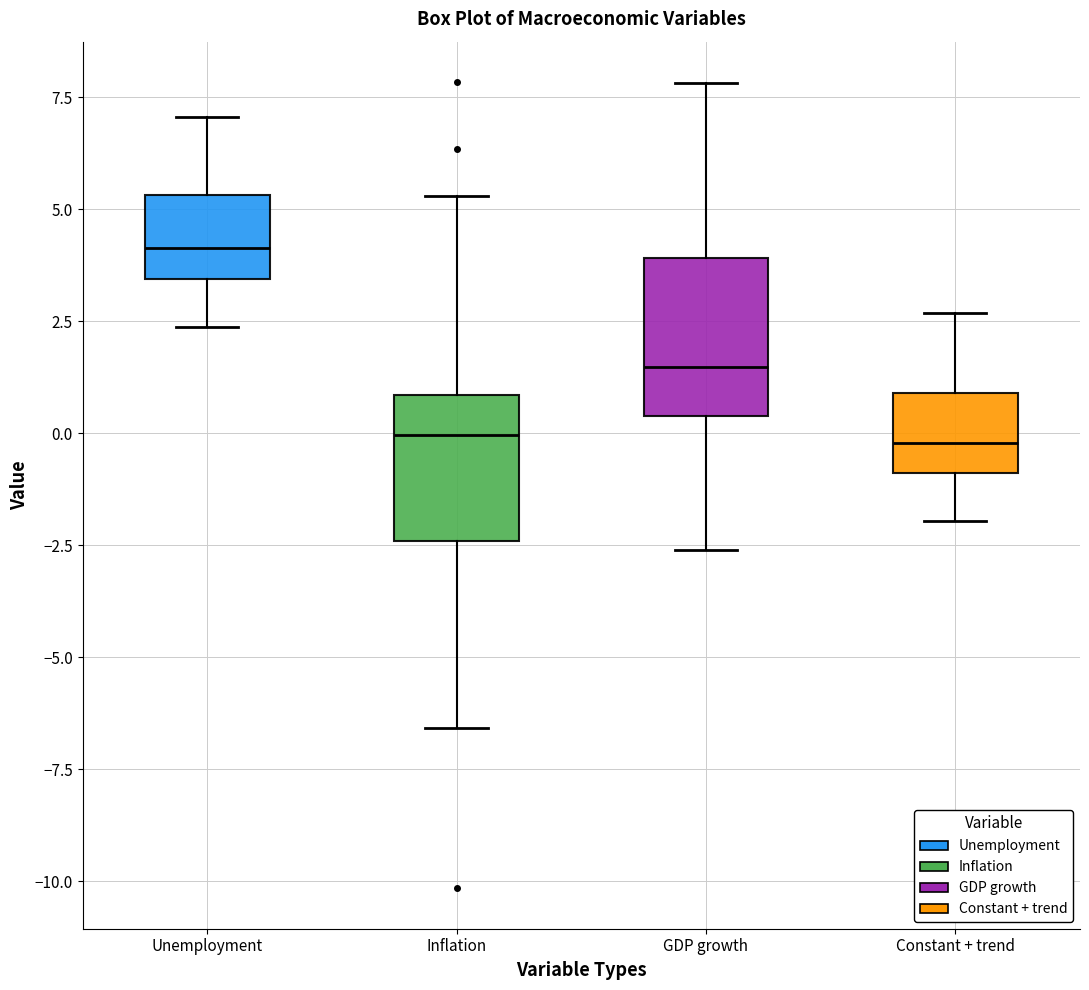

Which box has the highest median line?

Unemployment